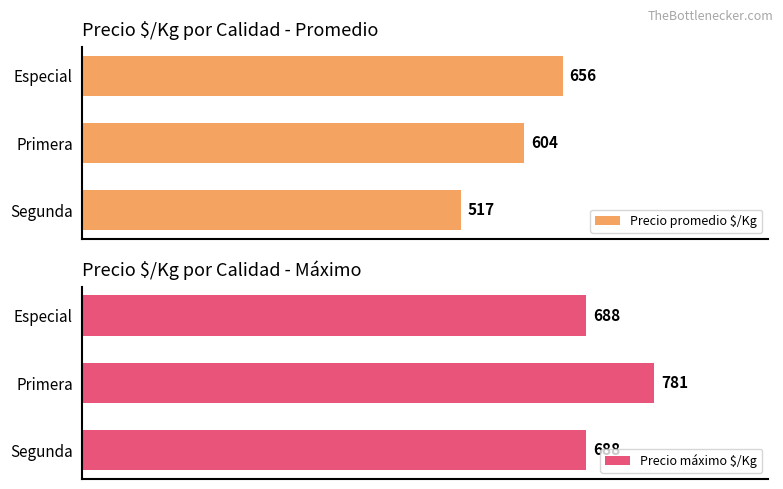

What is the approximate value of Precio promedio $/Kg at Especial, to the nearest 10?

660